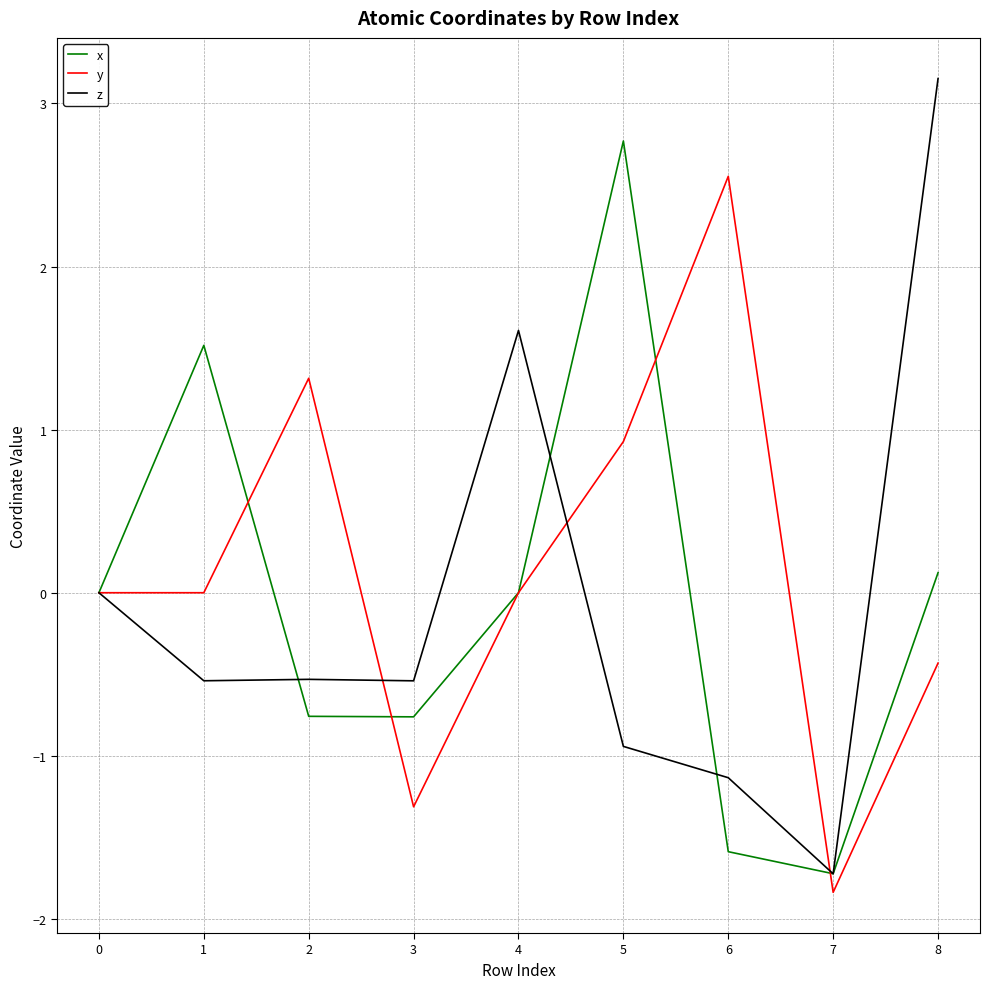

How many interior local peaks does the y series have?

2